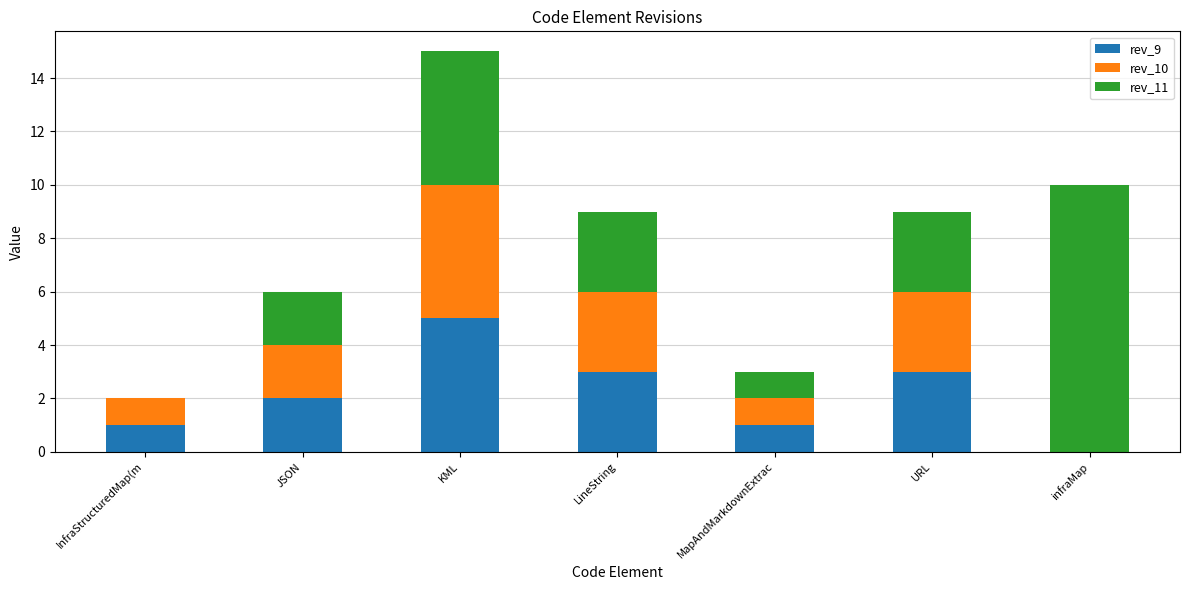

Reading left to right, what are the values for rev_9?

InfraStructuredMap(m=1	JSON=2	KML=5	LineString=3	MapAndMarkdownExtrac=1	URL=3	infraMap=0